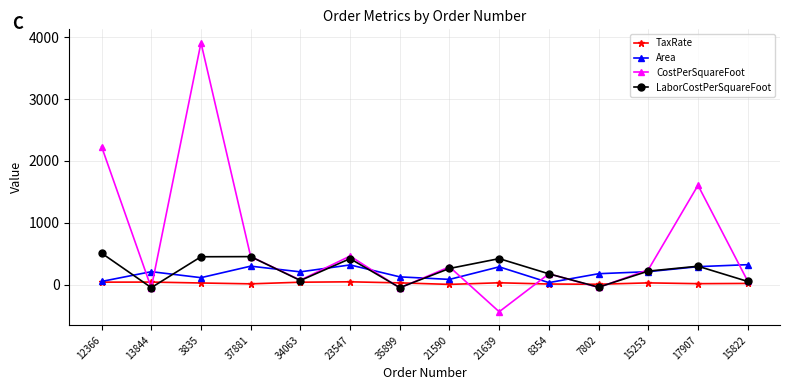

At which category does CostPerSquareFoot reach its first local valley?

13844